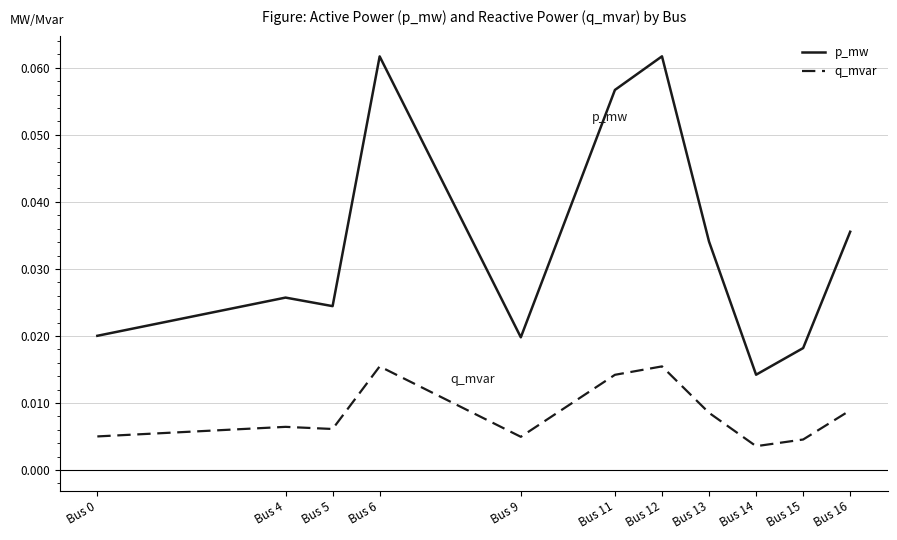

True or false: q_mvar and p_mw intersect in this chart.

False